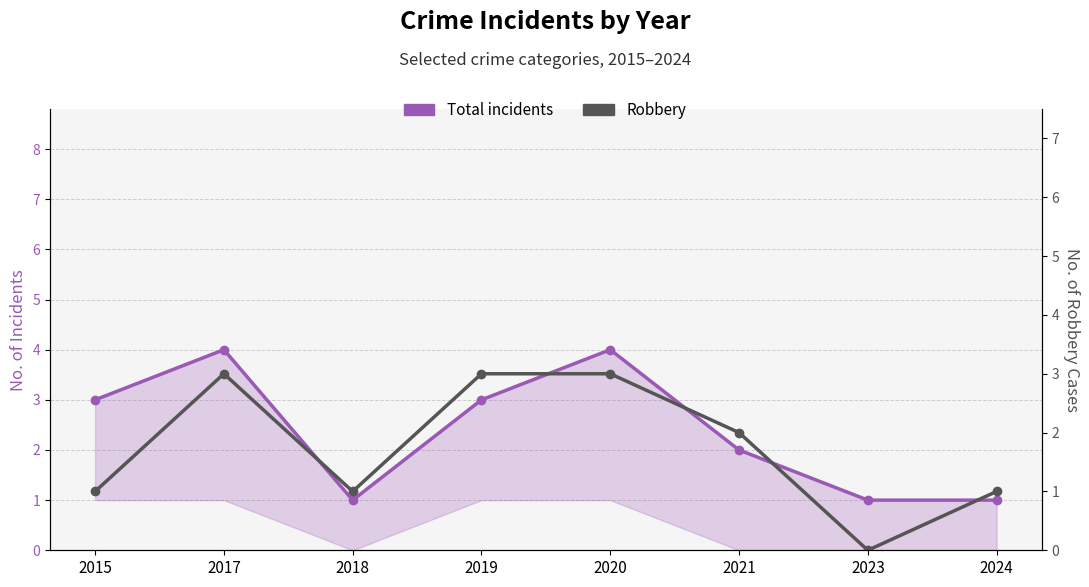

The Robbery series shows 3 at 2017. True or false?

True